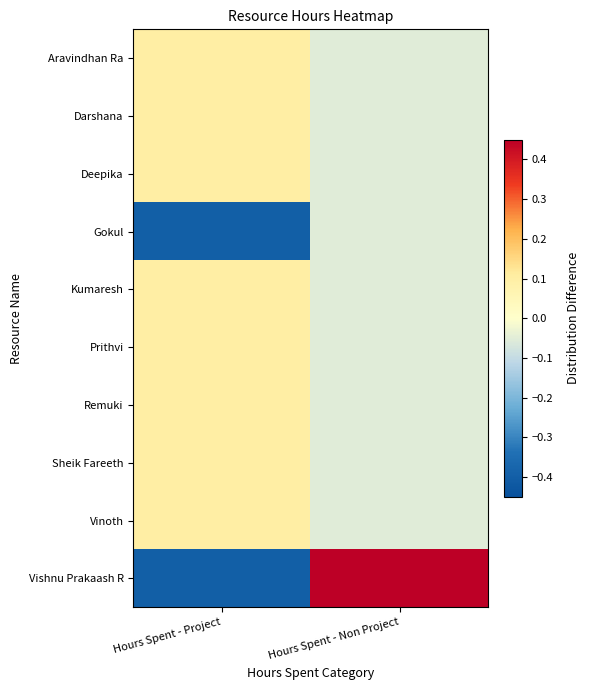

At Hours Spent - Non Project, list the series in order from largest to smallest.

Vishnu Prakaash R, Aravindhan Ra, Darshana, Deepika, Gokul, Kumaresh, Prithvi, Remuki, Sheik Fareeth, Vinoth